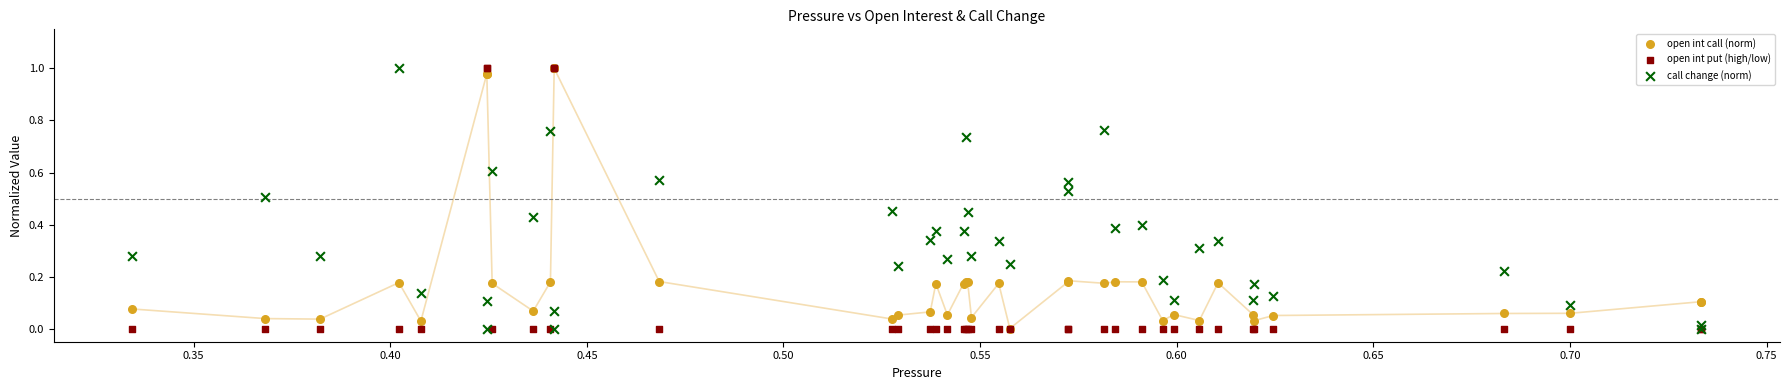

What are all the series names shown in the legend?

open int call (norm), open int put (high/low), call change (norm)